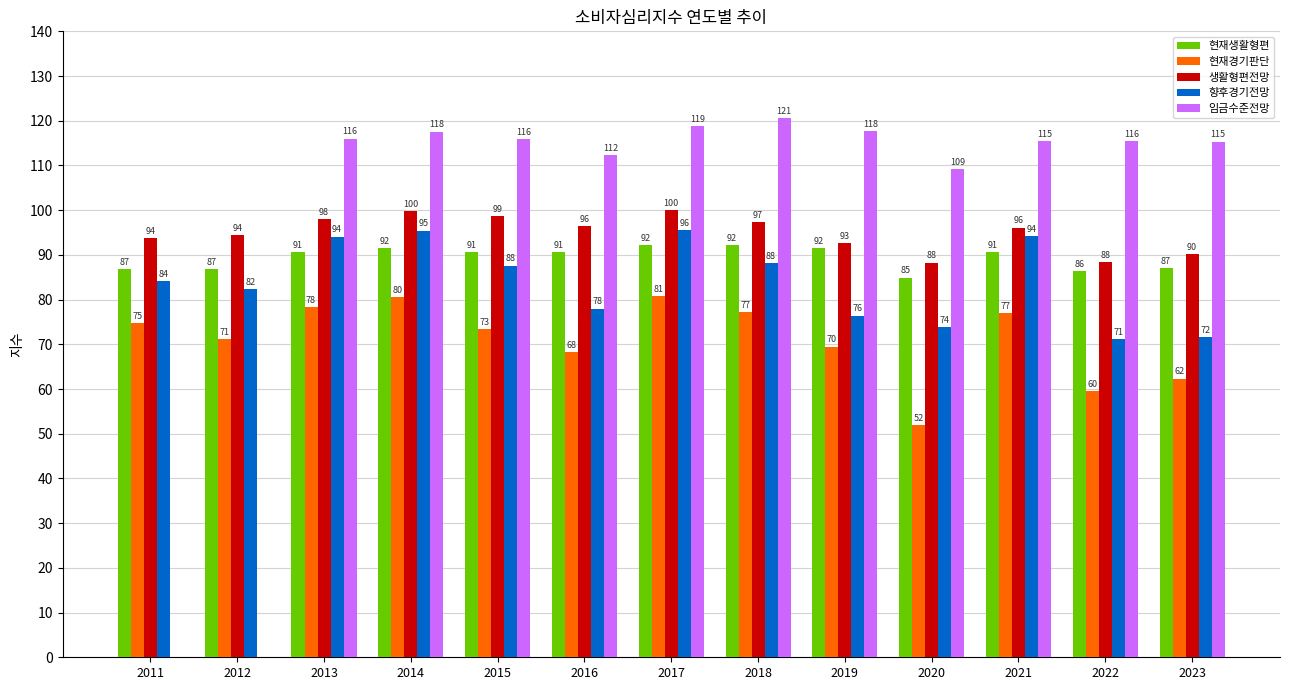

Which series has the largest total across all categories?

임금수준전망